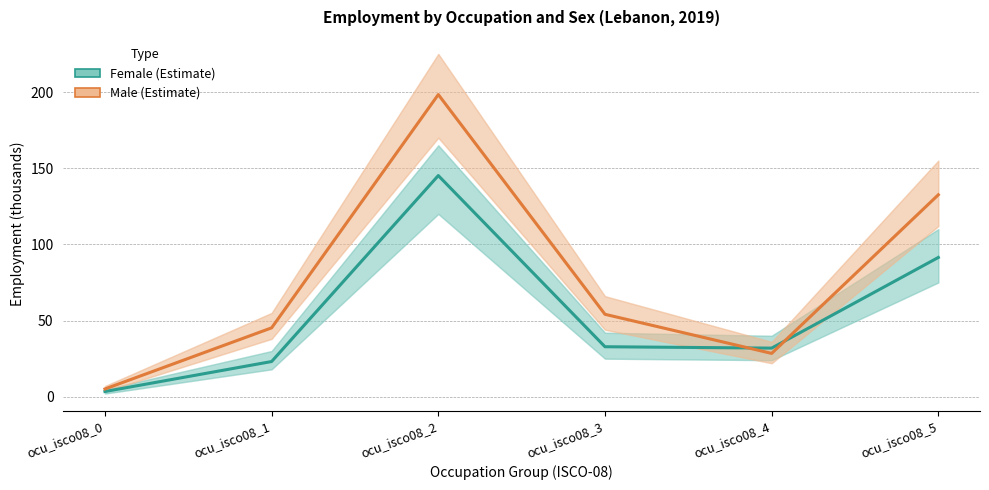

Rank the categories by Female (Estimate) value from lowest to highest.

ocu_isco08_0, ocu_isco08_1, ocu_isco08_4, ocu_isco08_3, ocu_isco08_5, ocu_isco08_2